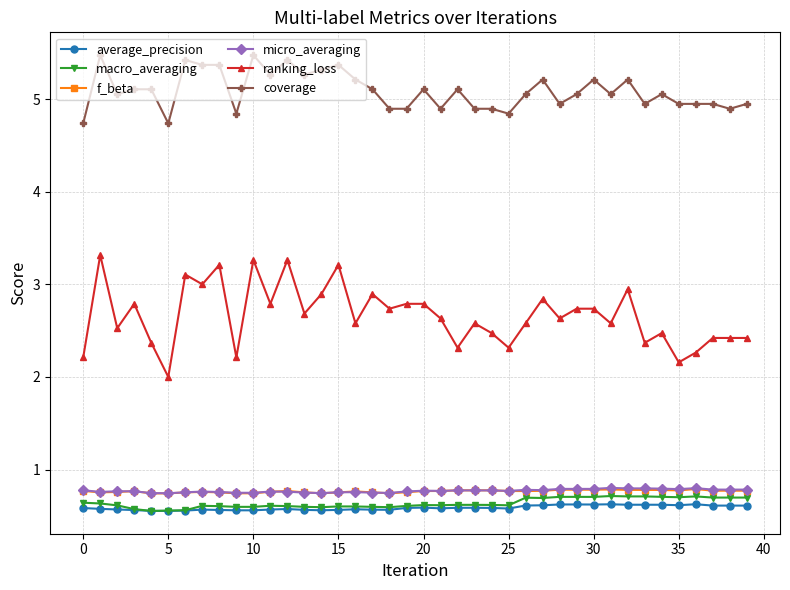

True or false: macro_averaging has more than 1 points higher than both neighbors.

True